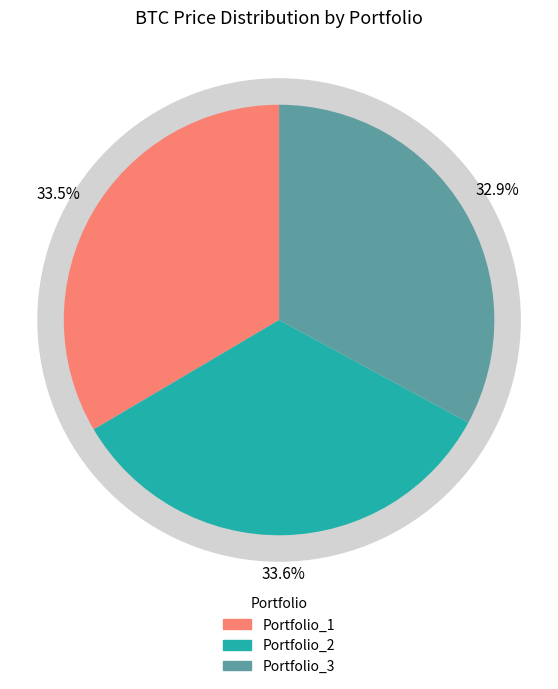

To the nearest percent, what portion does Portfolio_2 represent?

34%